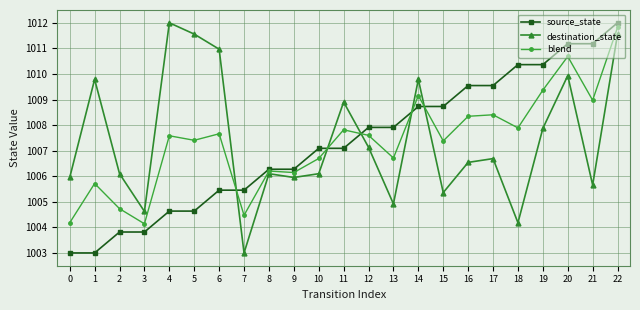

What is the spread (max minus min) of values at 4?

7.4